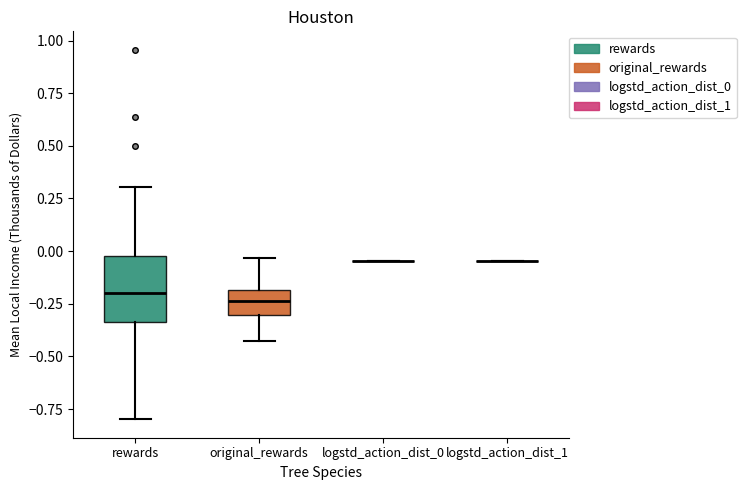

Reading left to right, transcribe this box plot: for each box, give where its median line is, the range the box spans, and where its two whiskers end, as read against the y-axis. The values are not printed on the chart, so give them approximately, as read against the axis.

rewards: median -0.20, box -0.35 to 0.00, whiskers -0.80 to 0.30
original_rewards: median -0.25, box -0.30 to -0.20, whiskers -0.45 to -0.05
logstd_action_dist_0: box collapsed to a line at -0.05, whiskers -0.05 to -0.05
logstd_action_dist_1: box collapsed to a line at -0.05, whiskers -0.05 to -0.05